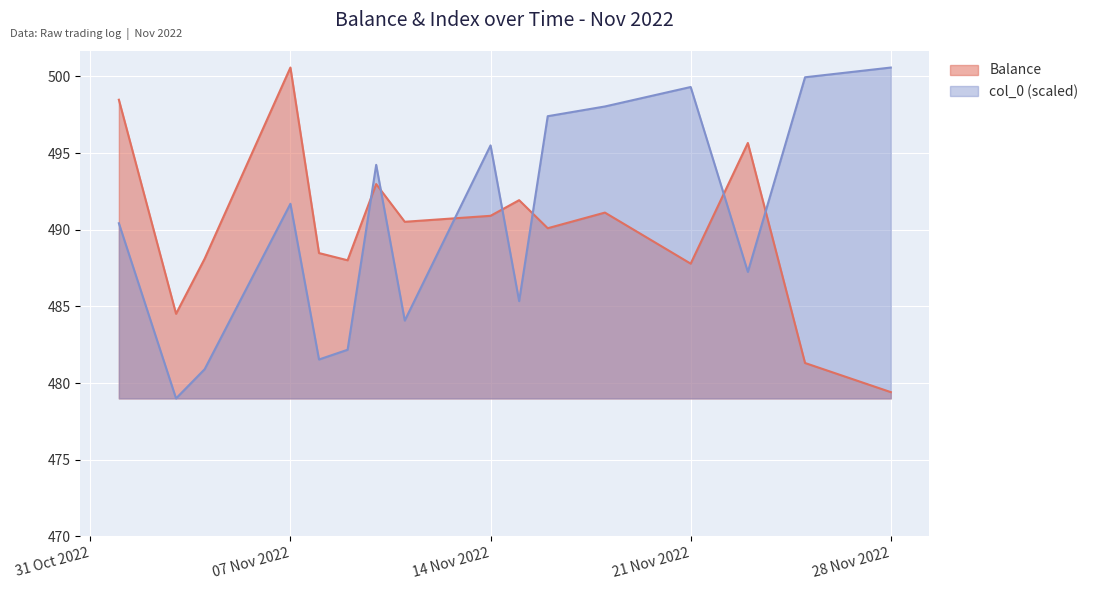

How many distinct data groups are displayed?

2